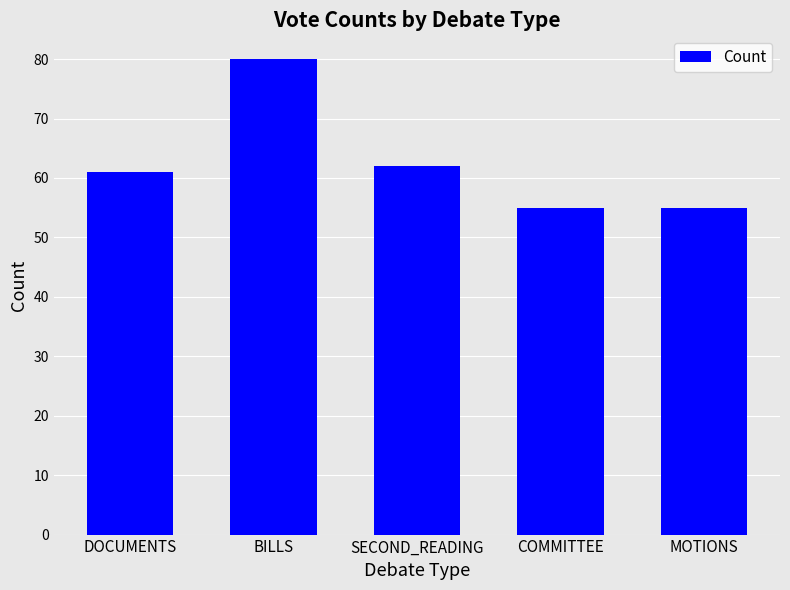

True or false: the data shows 34 at COMMITTEE.

False